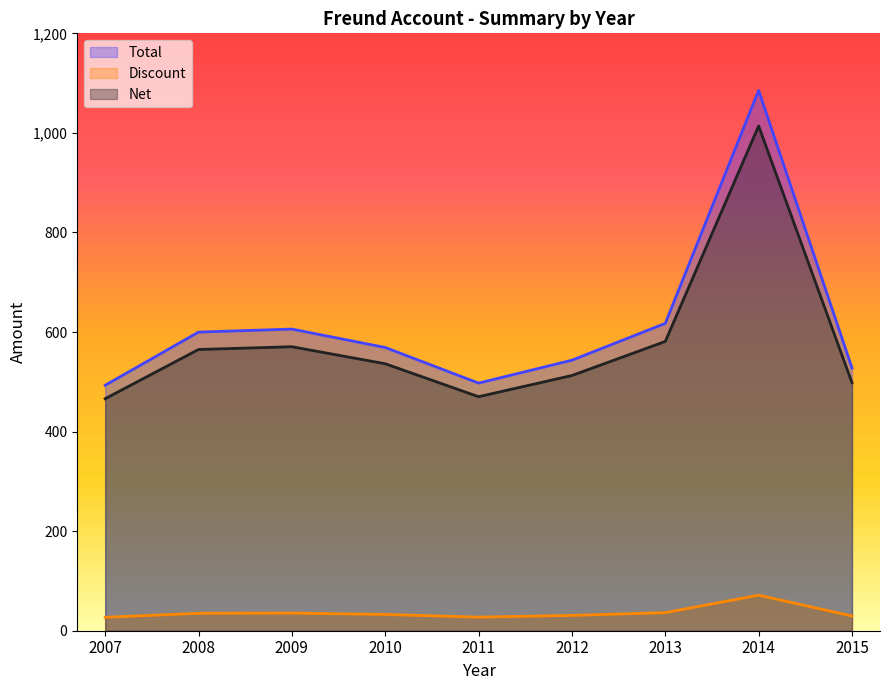

The Discount series shows 27.0 at 2007. True or false?

True